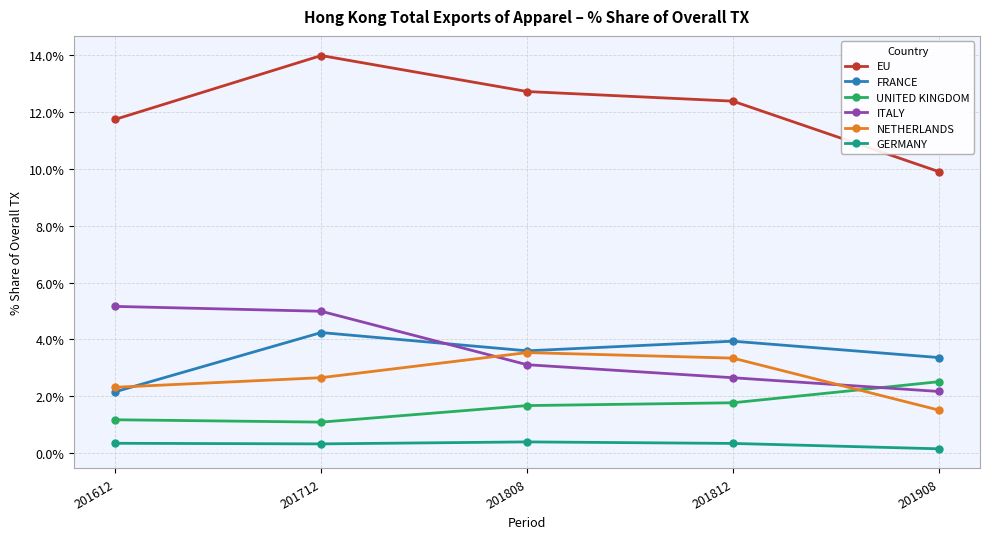

What are all the series names shown in the legend?

EU, FRANCE, UNITED KINGDOM, ITALY, NETHERLANDS, GERMANY